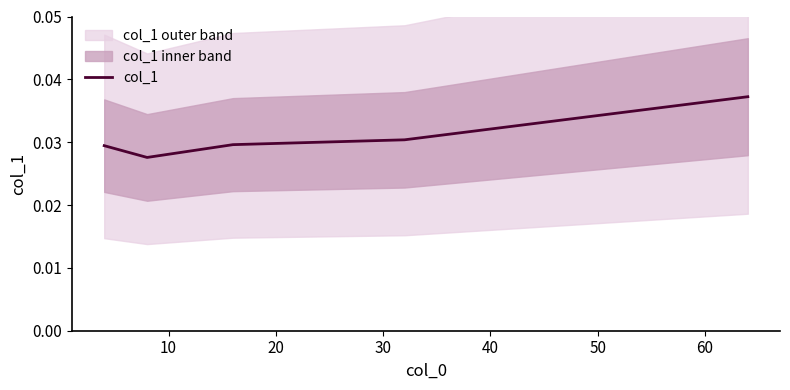

Count the number of categories in the chart.

5